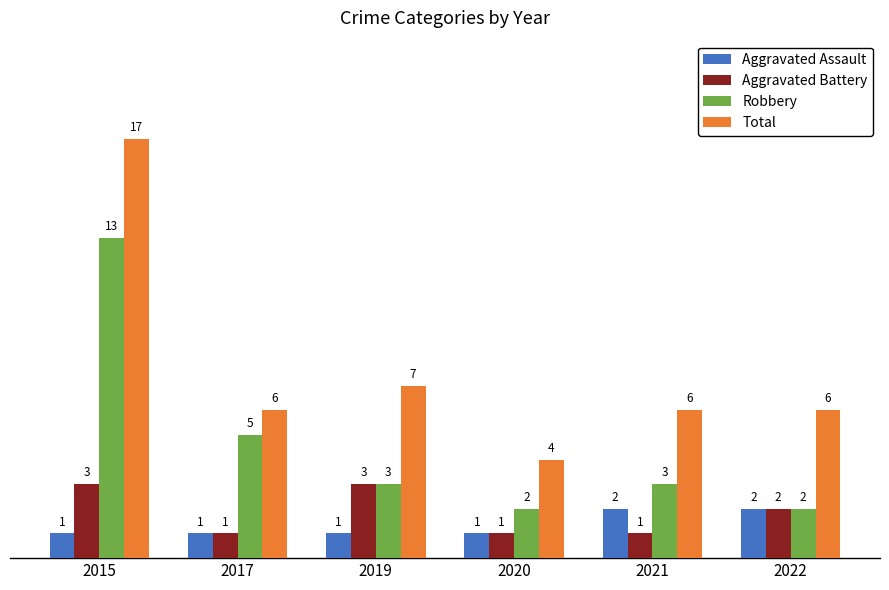

What is the difference between the highest and lowest values at 2022?

4